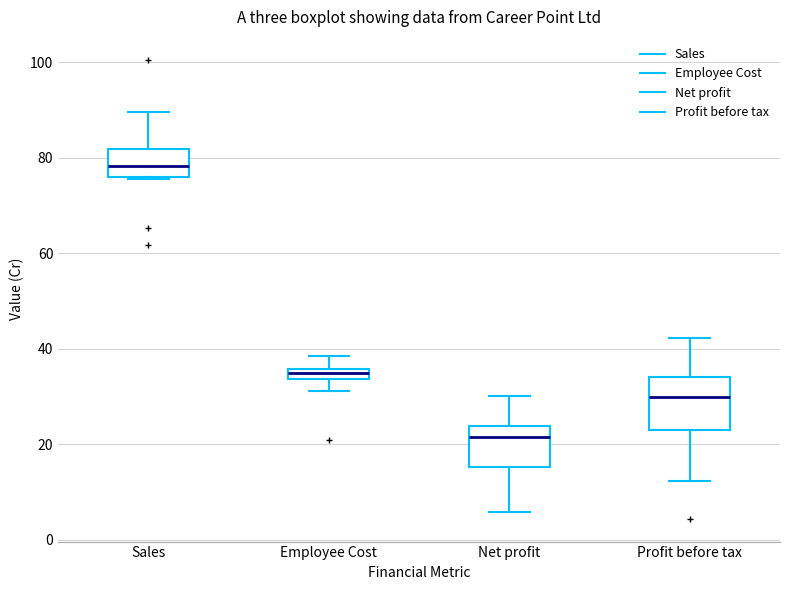

Which box's median line is the lowest?

Net profit